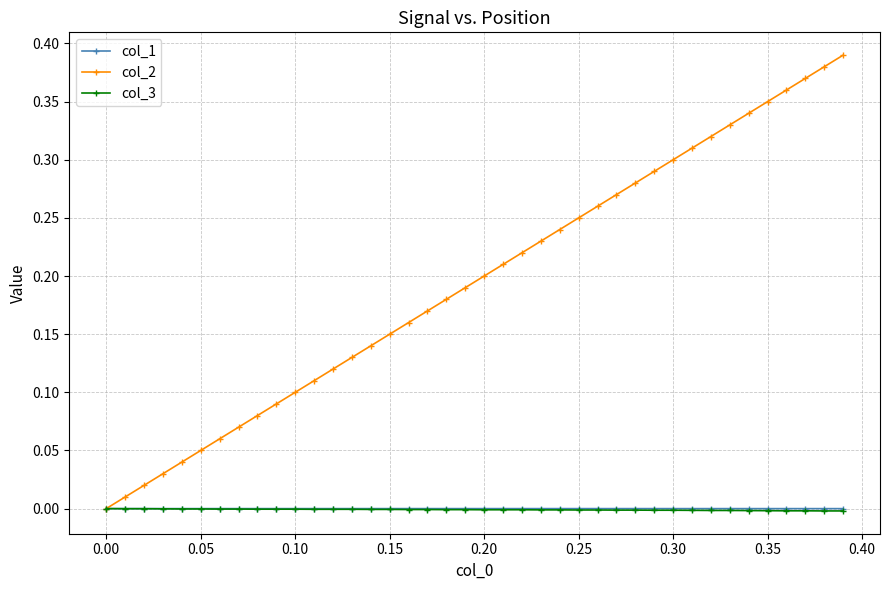

True or false: col_2 has more than 0 points higher than both neighbors.

False